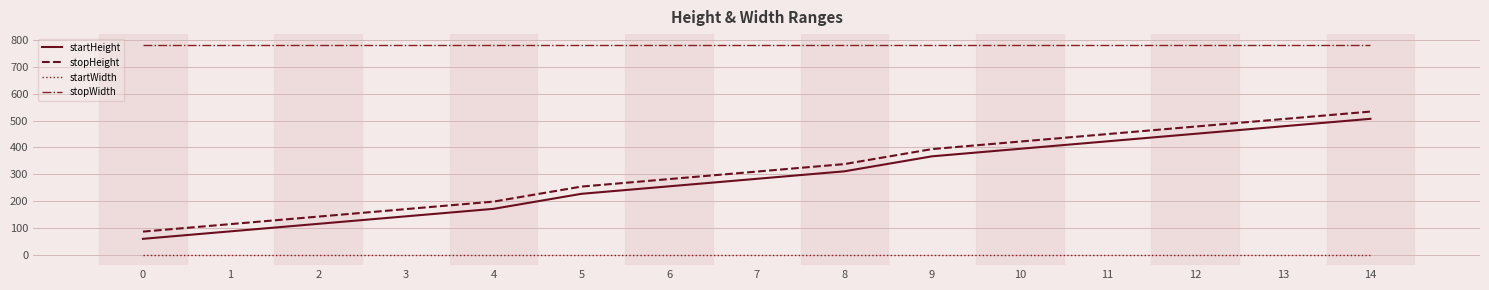

True or false: stopWidth has a value of 1360 at 13.

False